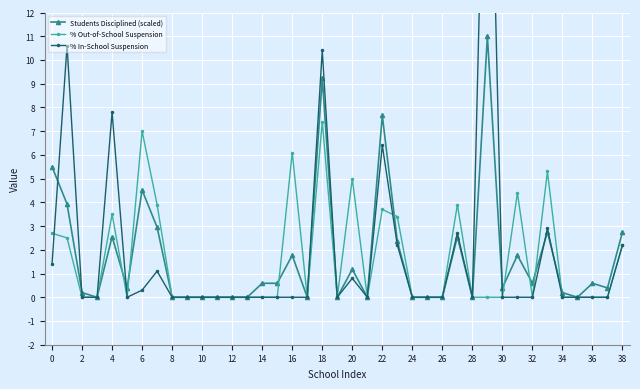

Is it true that % Out-of-School Suspension equals 0.0 at 12?

True